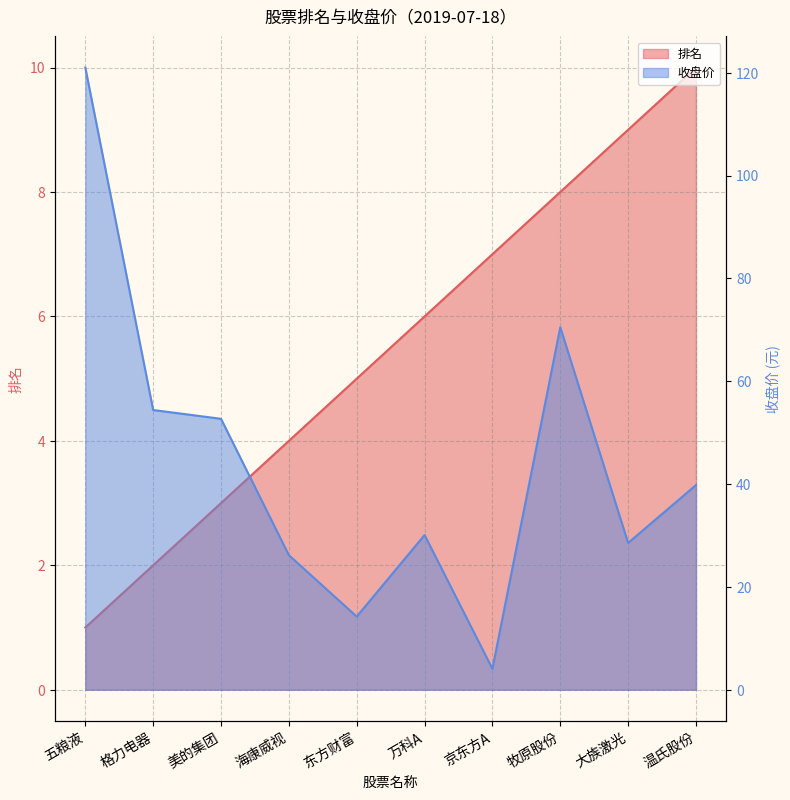

At which label is 收盘价 closest to 62?

格力电器